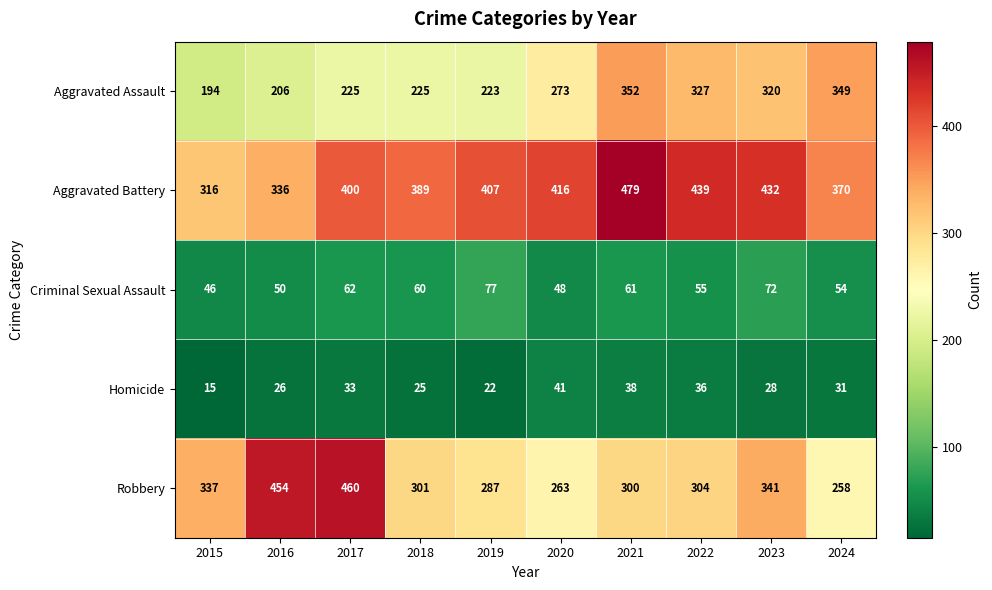

Count the number of data series in this chart.

5